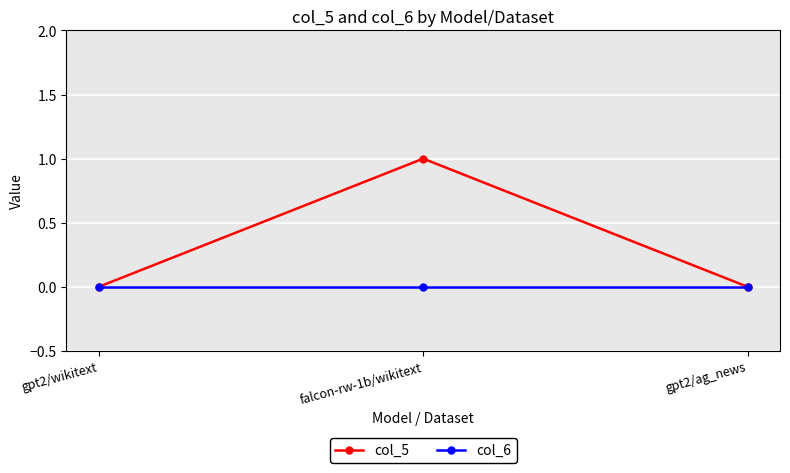

What is the total value across all series at falcon-rw-1b/wikitext?

1